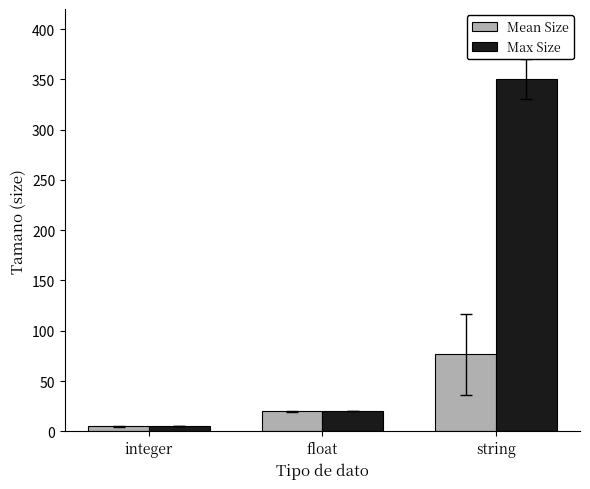

List the series in order of their overall mean, lowest first.

Mean Size, Max Size